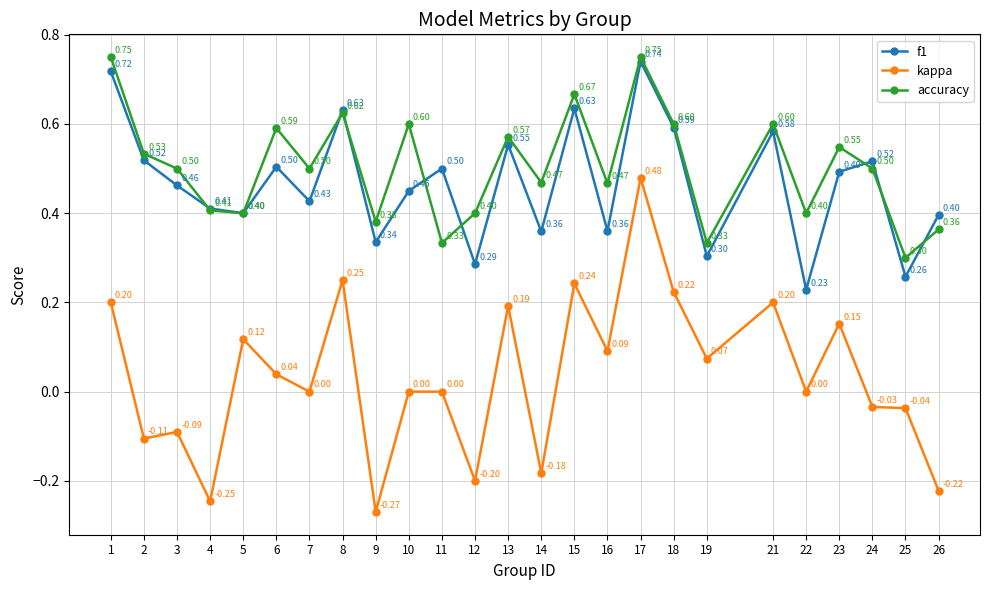

What are all the series names shown in the legend?

f1, kappa, accuracy